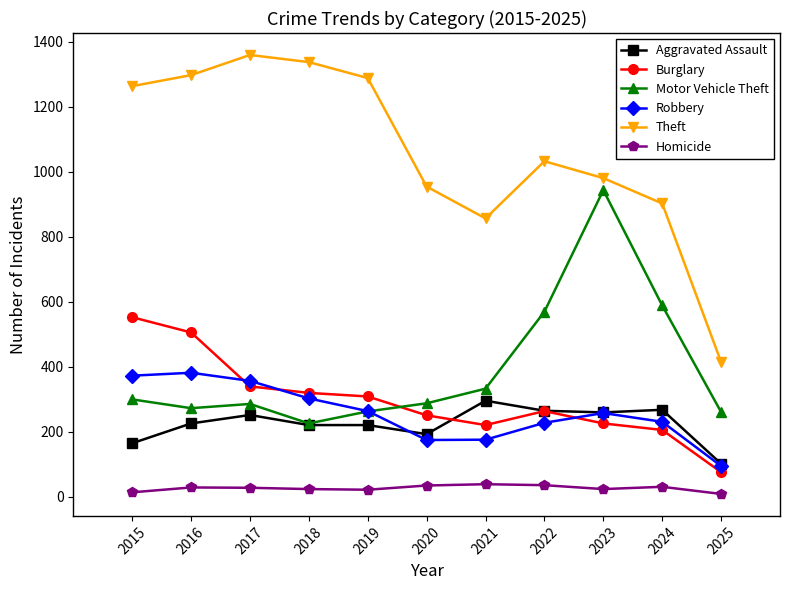

Which series has the largest range (max minus min)?

Theft